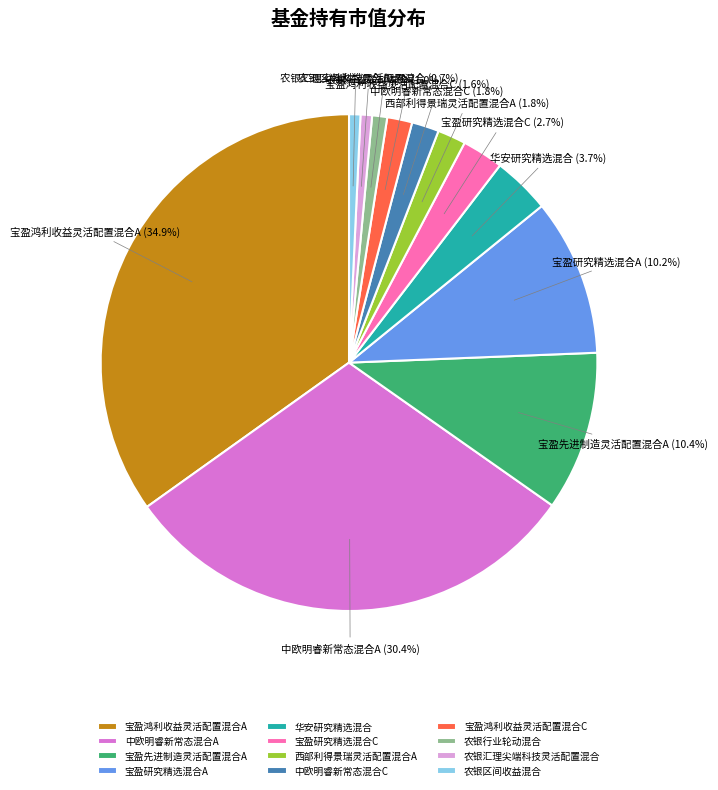

Is there a majority slice in this chart?

No